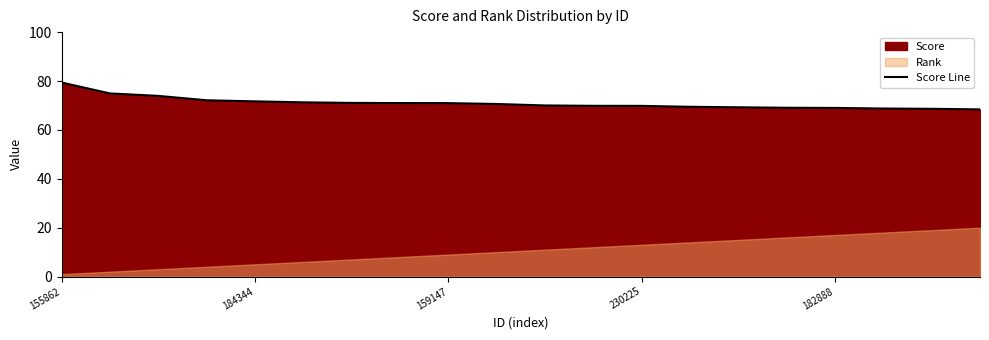

What is the difference between the second highest and second lowest values?

6.3